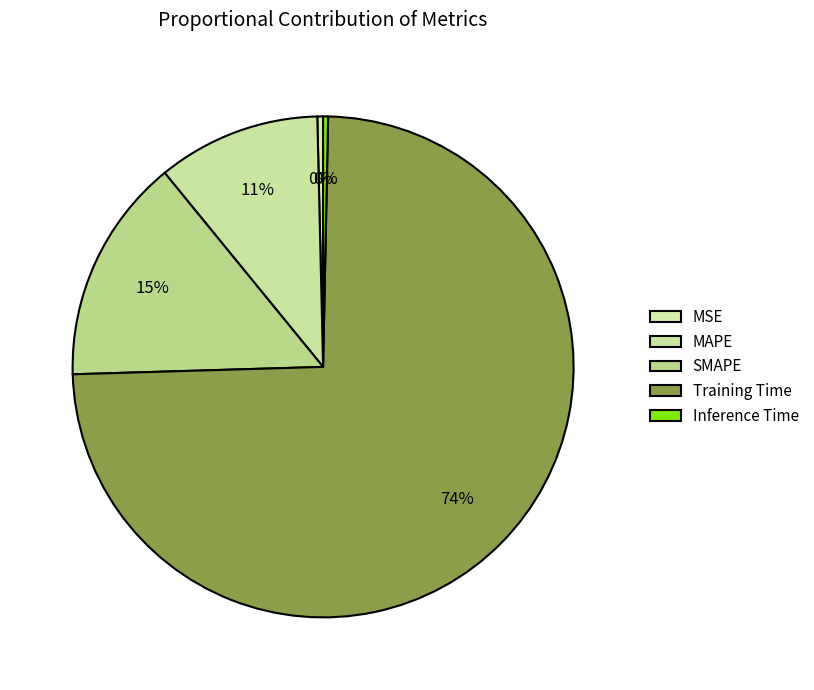

What is the largest slice in the pie chart?

Training Time